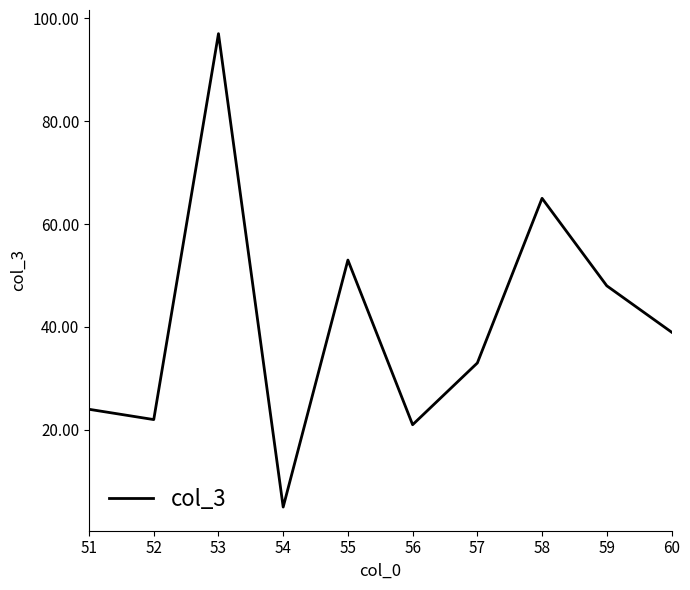

At which category does the chart reach its minimum across all series?

54